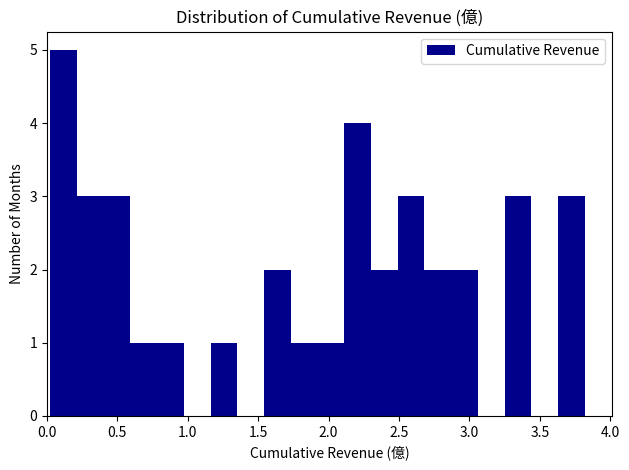

Read against the x-axis, roughly where is the centre of the tallest bar?

0.10